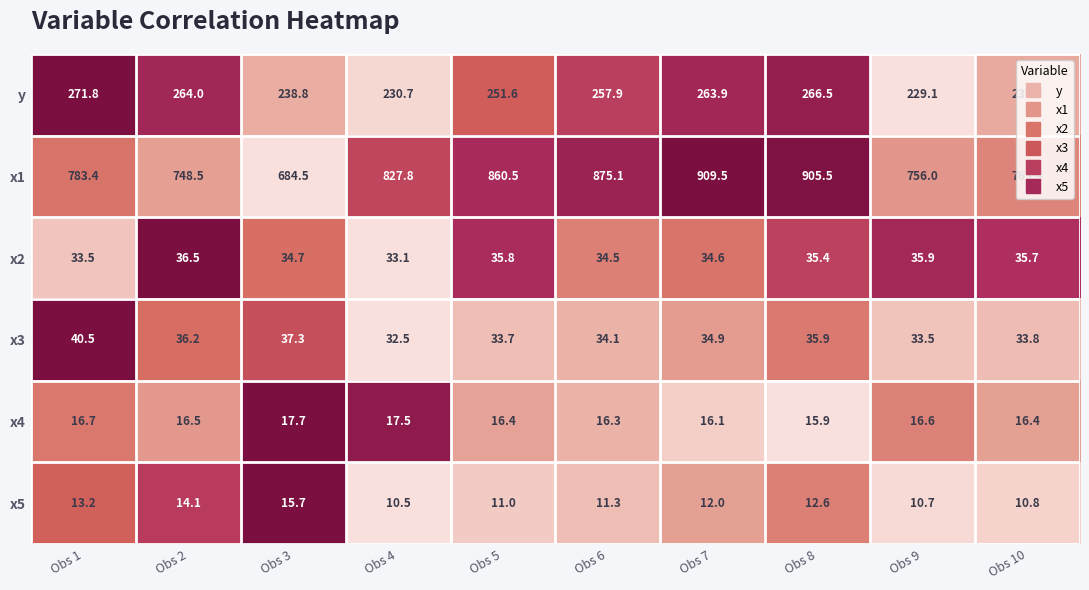

Is the value of x4 at Obs 3 greater than the value of y at Obs 7?

No